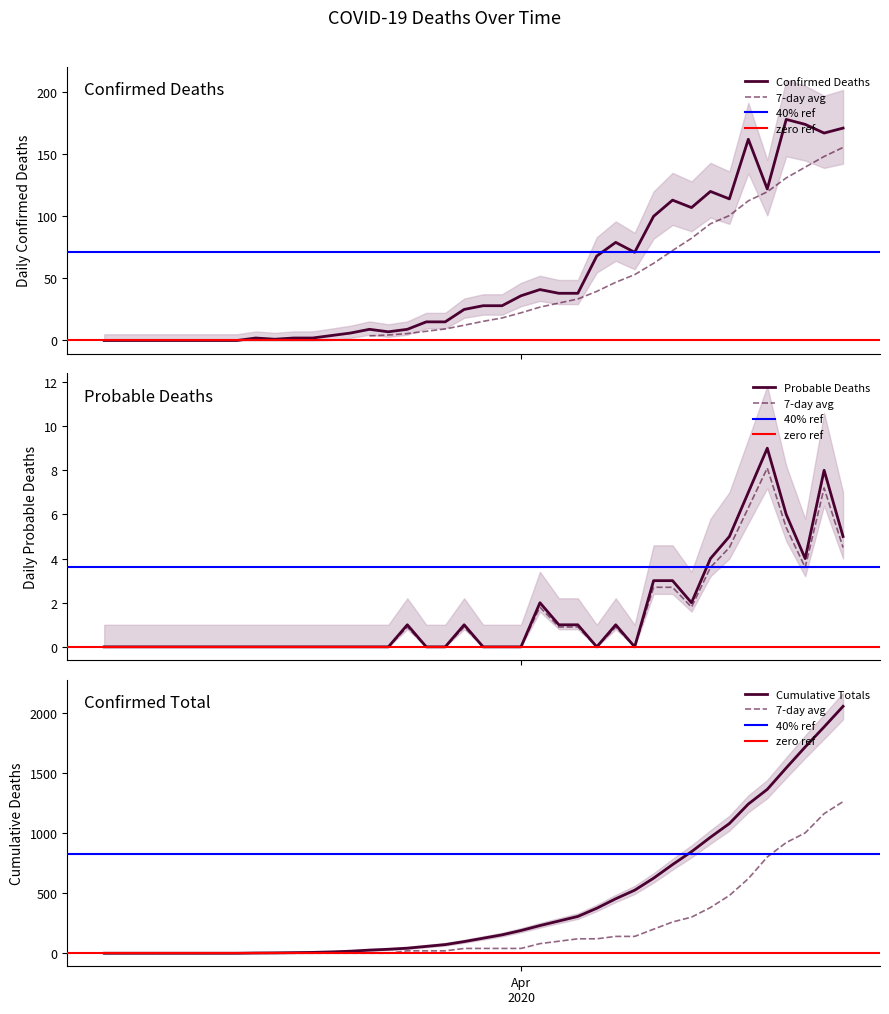

How many lines are shown in the chart?

4